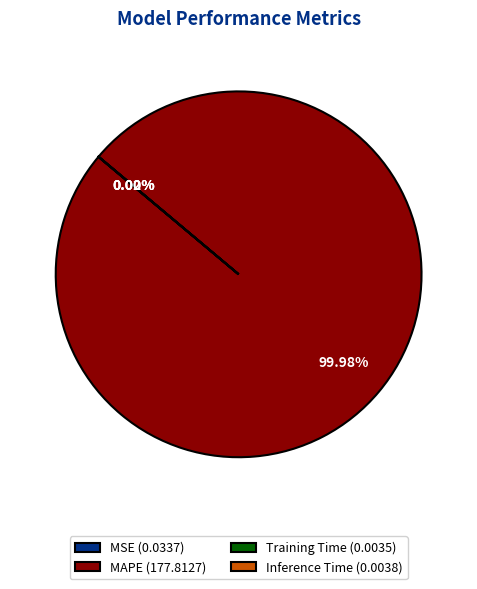

Which slice represents more than half of the pie?

MAPE